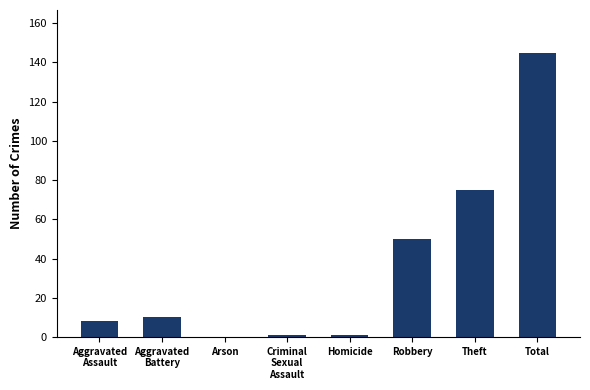

What is the change in value from Criminal
Sexual
Assault to Theft?

+74